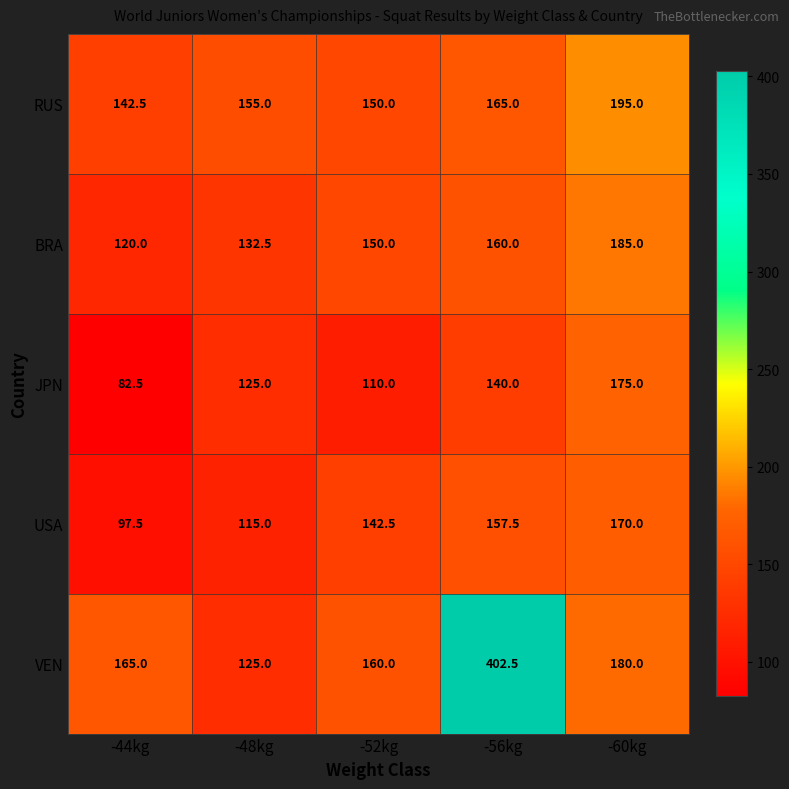

Reading right to left, list all the values displayed in this chart.

RUS: -60kg=195.0	-56kg=165.0	-52kg=150.0	-48kg=155.0	-44kg=142.5
BRA: -60kg=185.0	-56kg=160.0	-52kg=150.0	-48kg=132.5	-44kg=120.0
JPN: -60kg=175.0	-56kg=140.0	-52kg=110.0	-48kg=125.0	-44kg=82.5
USA: -60kg=170.0	-56kg=157.5	-52kg=142.5	-48kg=115.0	-44kg=97.5
VEN: -60kg=180.0	-56kg=402.5	-52kg=160.0	-48kg=125.0	-44kg=165.0